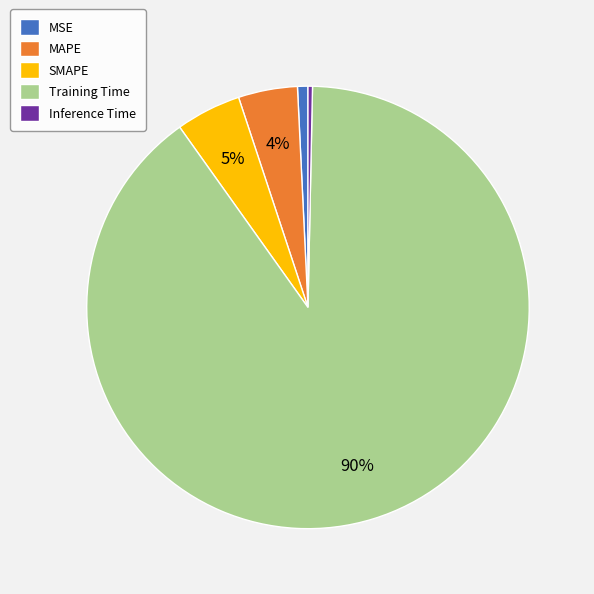

Combined, do MAPE and Training Time account for over 50%?

Yes